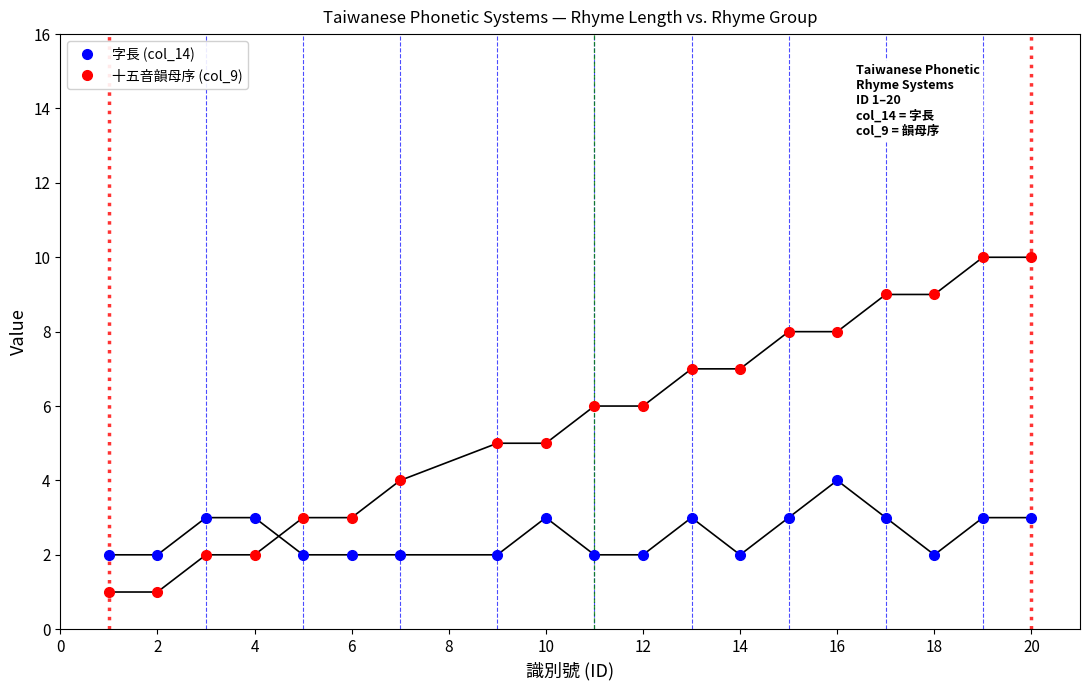

Count the number of categories in the chart.

19